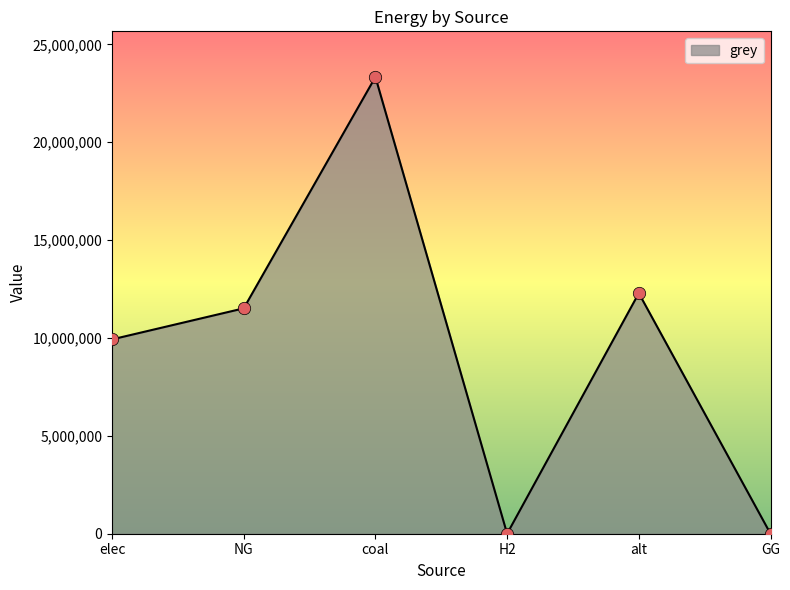

Which has a higher value, NG or H2?

NG